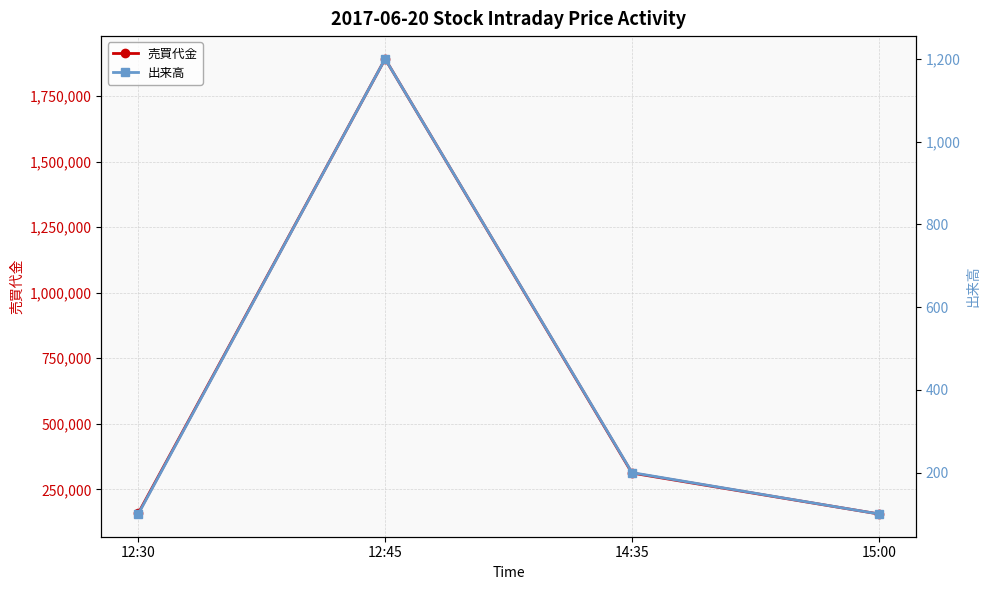

How many interior local peaks does the 出来高 series have?

1